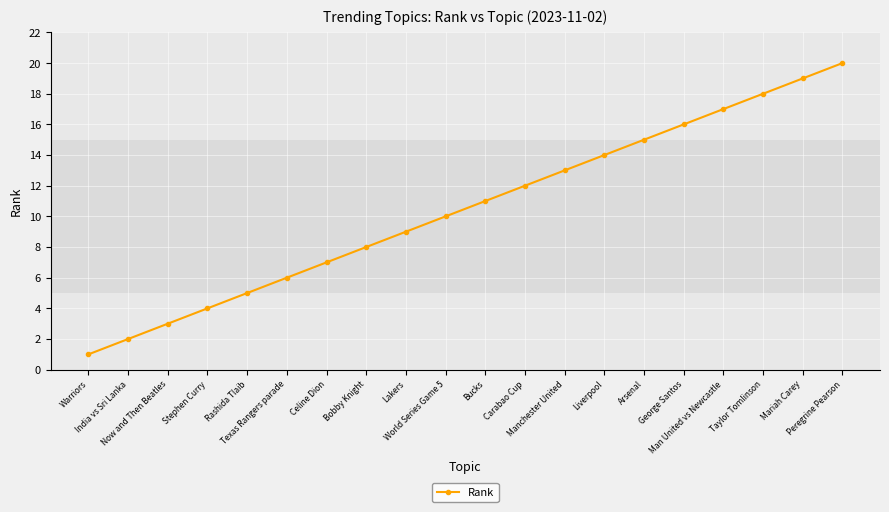

Which category has the highest value across all series?

Peregrine Pearson